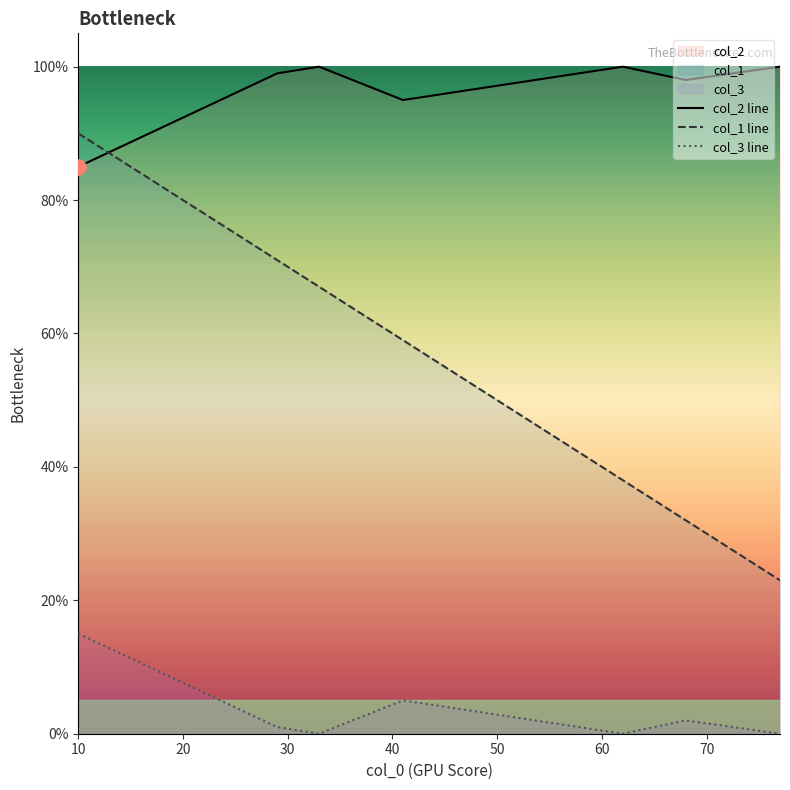

Is the value of col_2 at 33 greater than the value of col_3 at 10?

Yes